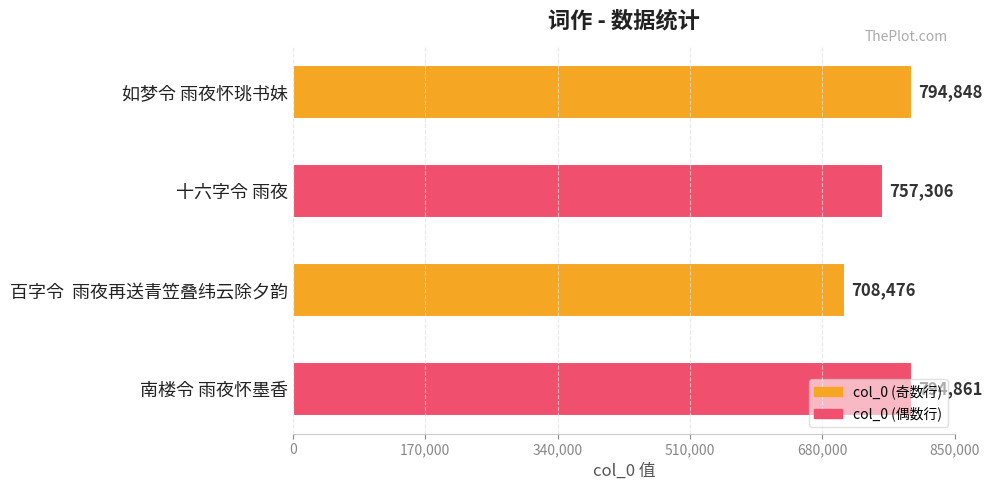

What is the label of the 1st bar from the bottom?

南楼令 雨夜怀墨香